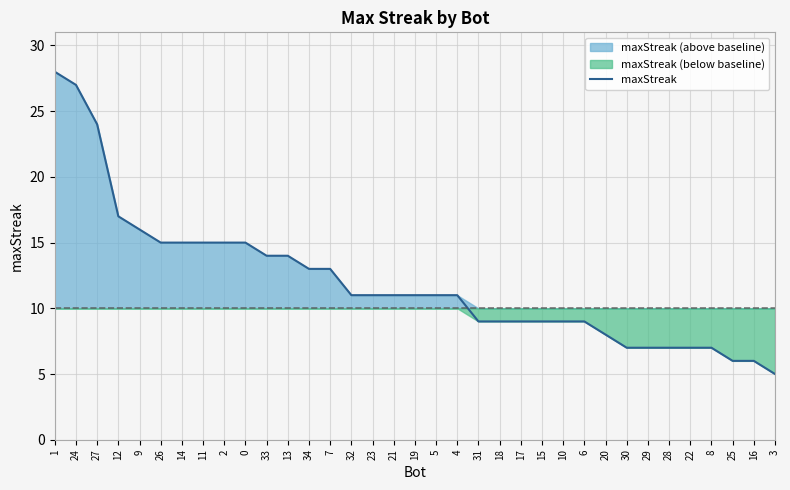

List the labels in order of value, largest first.

1, 24, 27, 12, 9, 26, 14, 11, 2, 0, 33, 13, 34, 7, 32, 23, 21, 19, 5, 4, 31, 18, 17, 15, 10, 6, 20, 30, 29, 28, 22, 8, 25, 16, 3